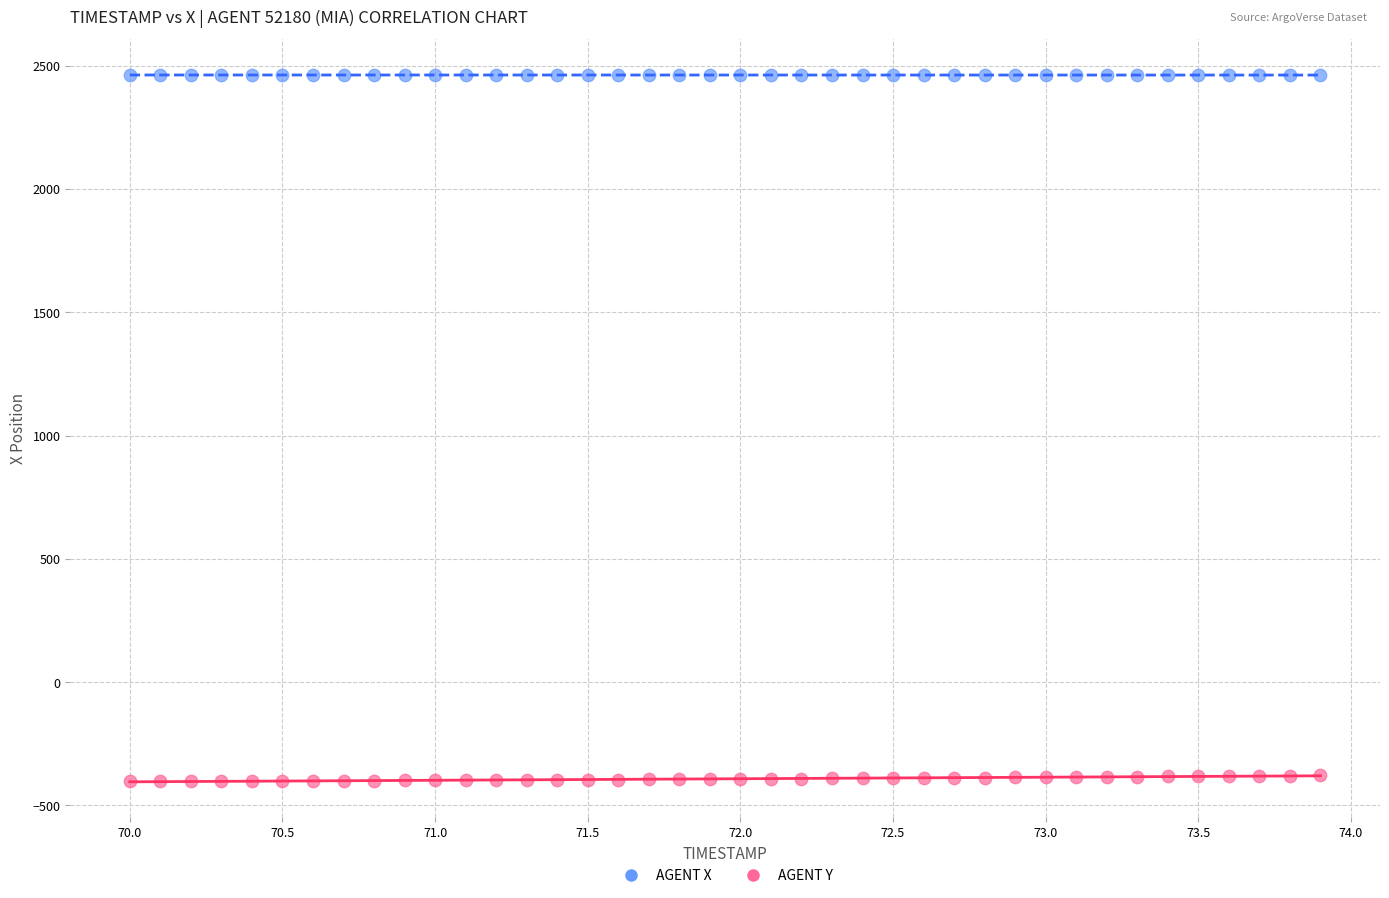

Across all data points, what is the range of Y values (max minus min)?

2865.9